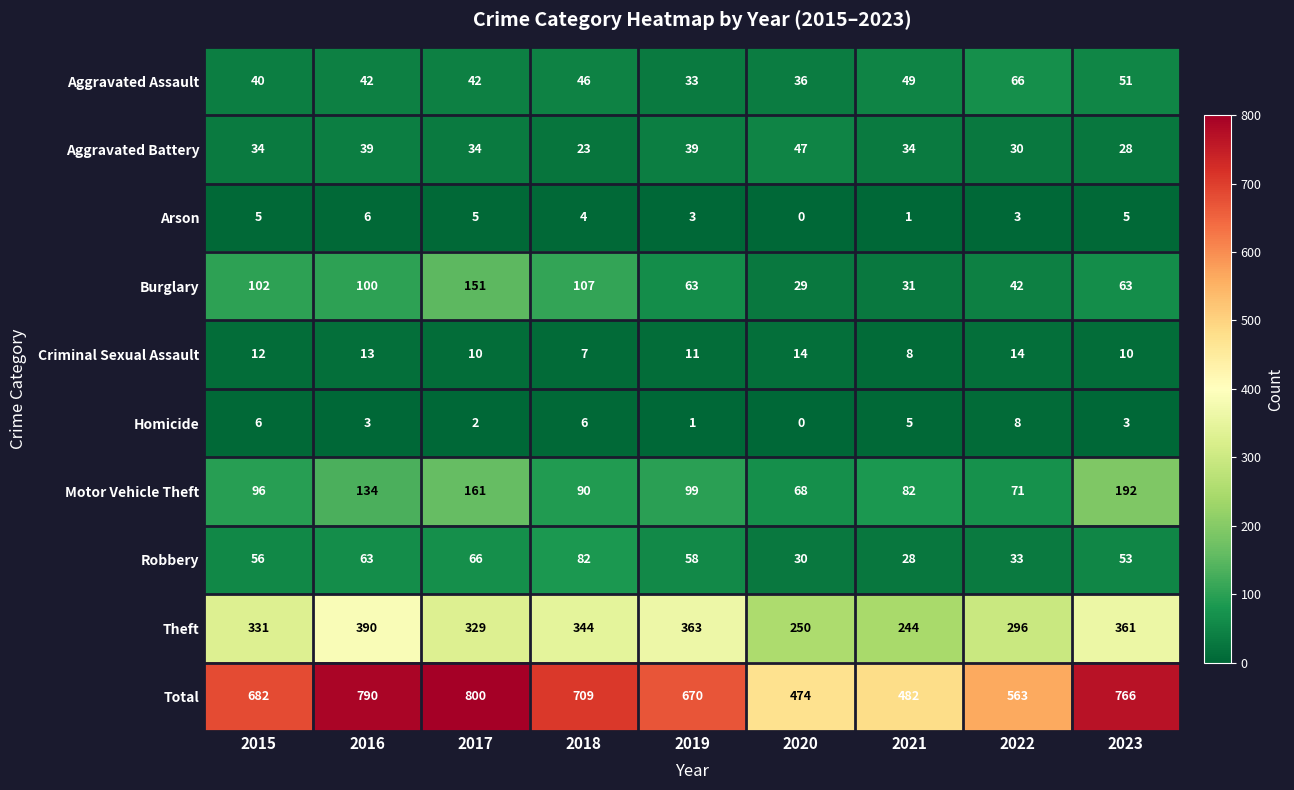

At which category is the sum across all series the highest?

2017